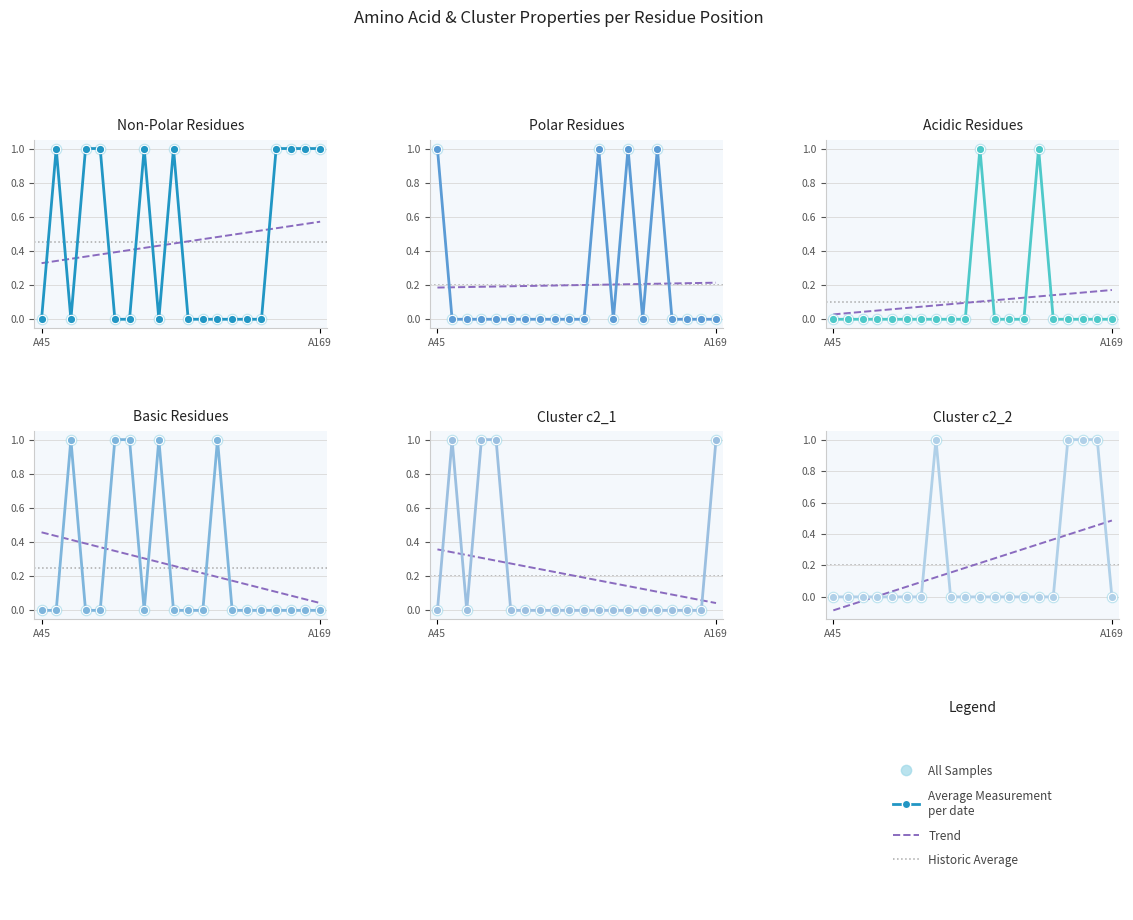

At how many categories does at least one series exceed 0?

20